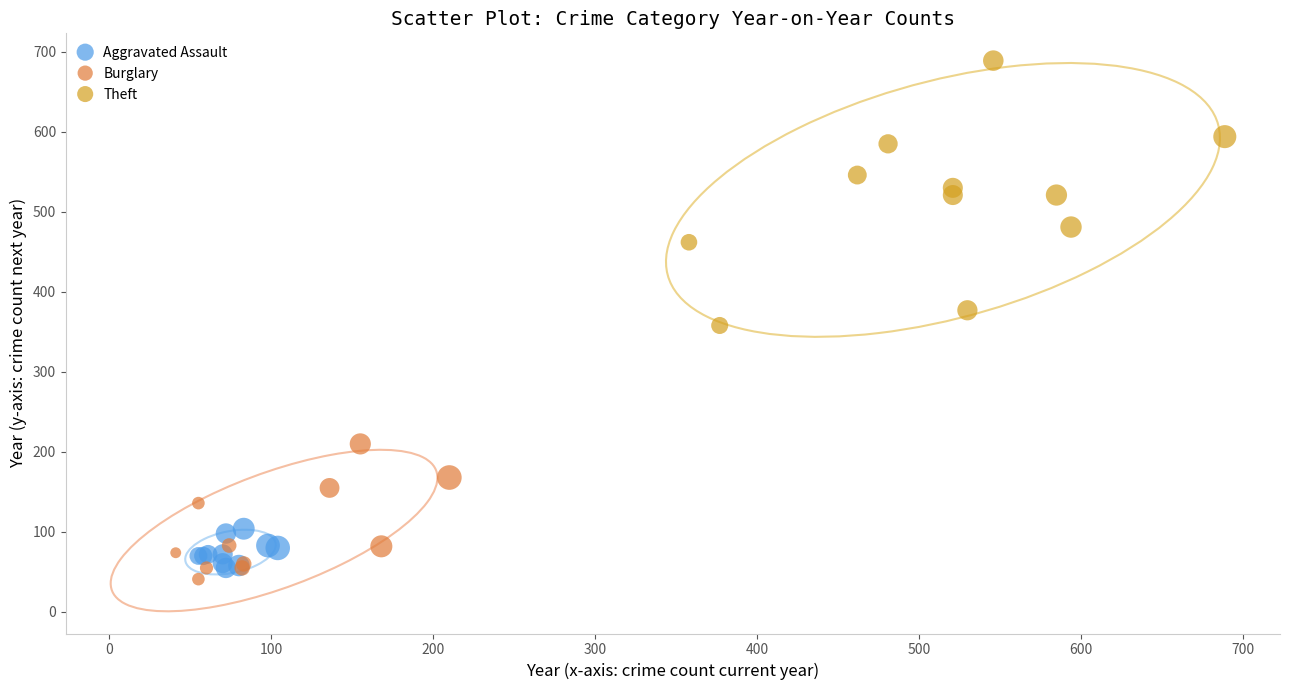

Which series contains the highest Y value?

Theft